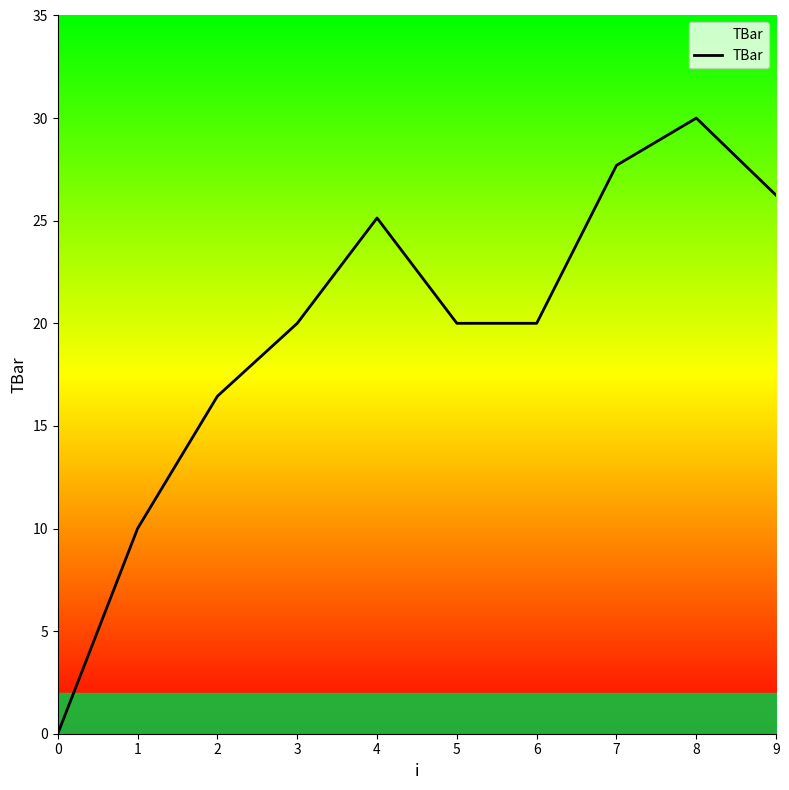

Between 7 and 1, which is larger?

7